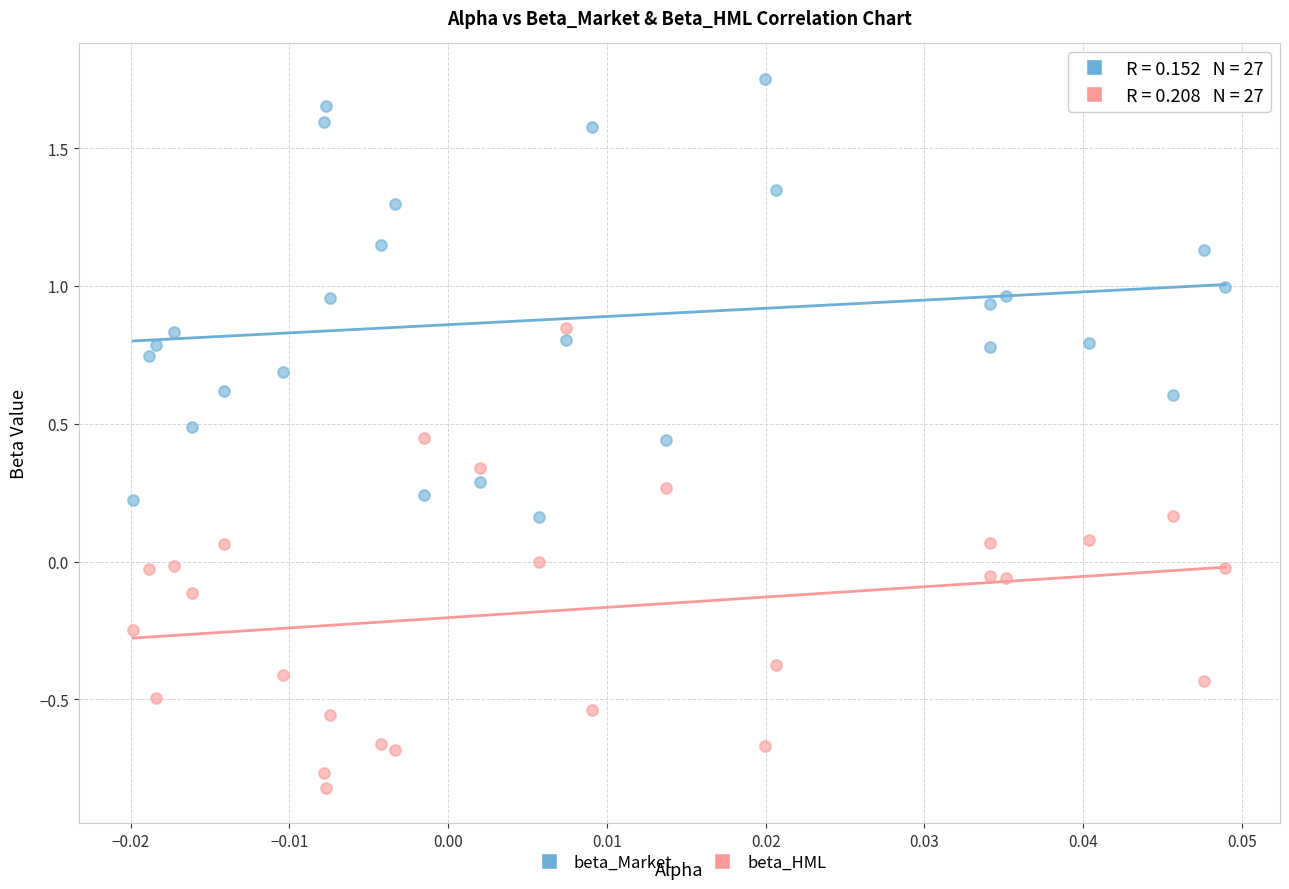

Which series contains the lowest Y value?

beta_HML